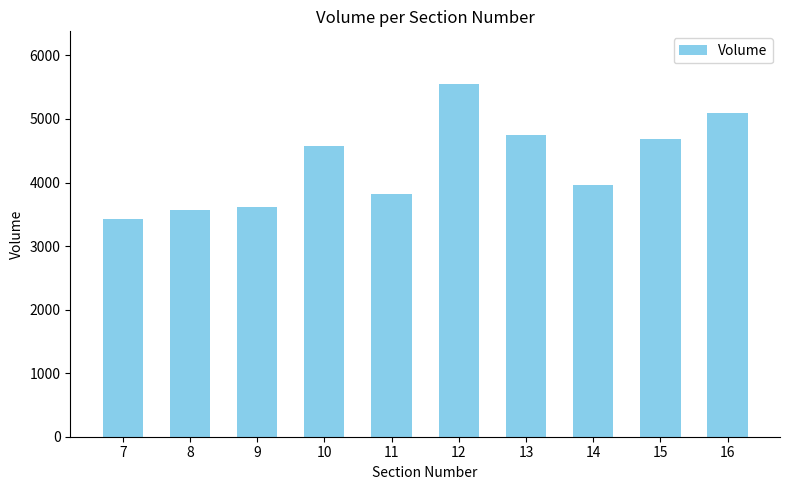

What is the difference between the maximum and minimum values?

2114